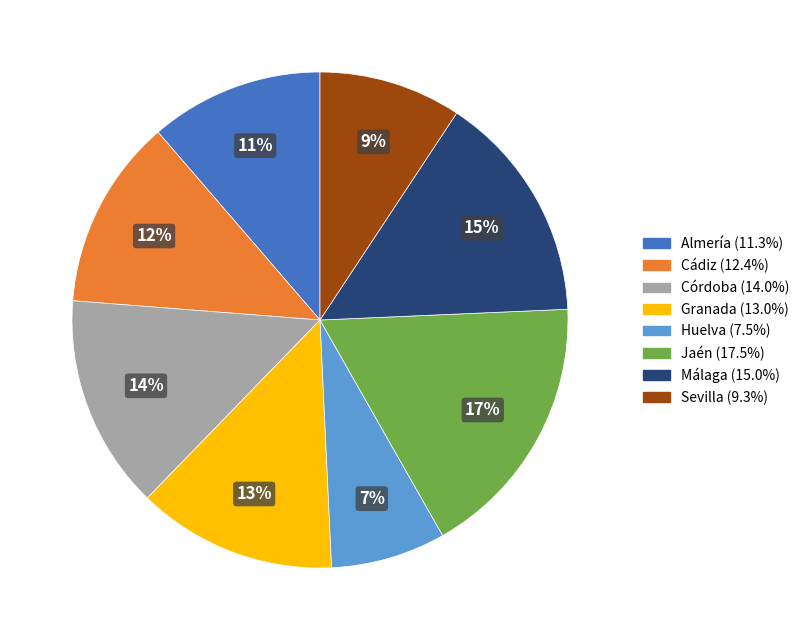

Which slice is the smallest?

Huelva